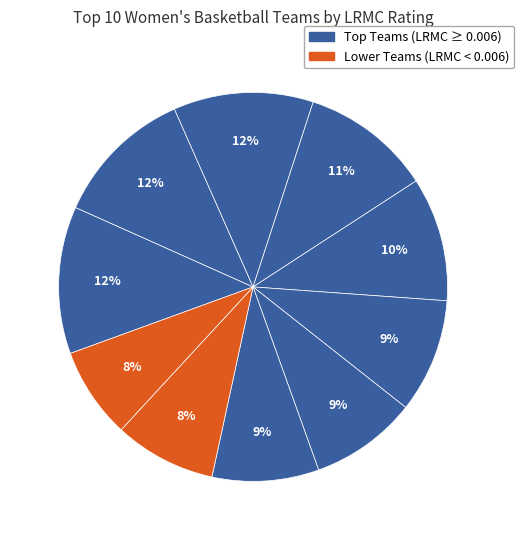

Rank the categories by value from highest to lowest.

UConn, Notre Dame, Baylor, Mississippi St., Oregon, Marquette, Louisville, Stanford, Iowa St., Oregon St.